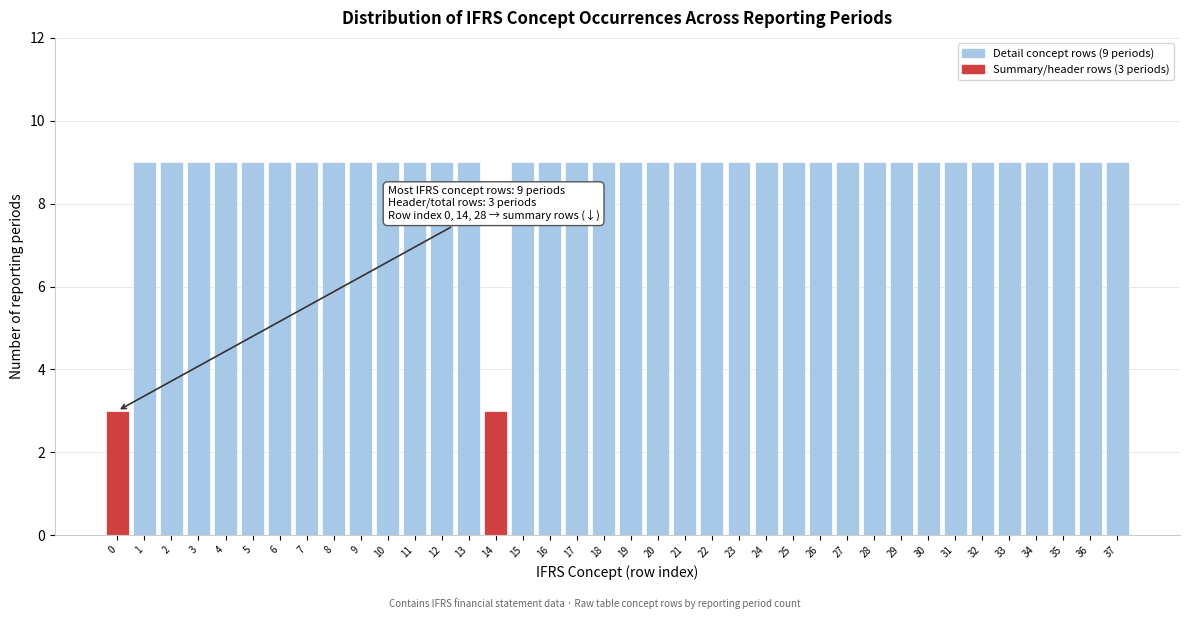

What is the value of the 34th bar from the left?

9